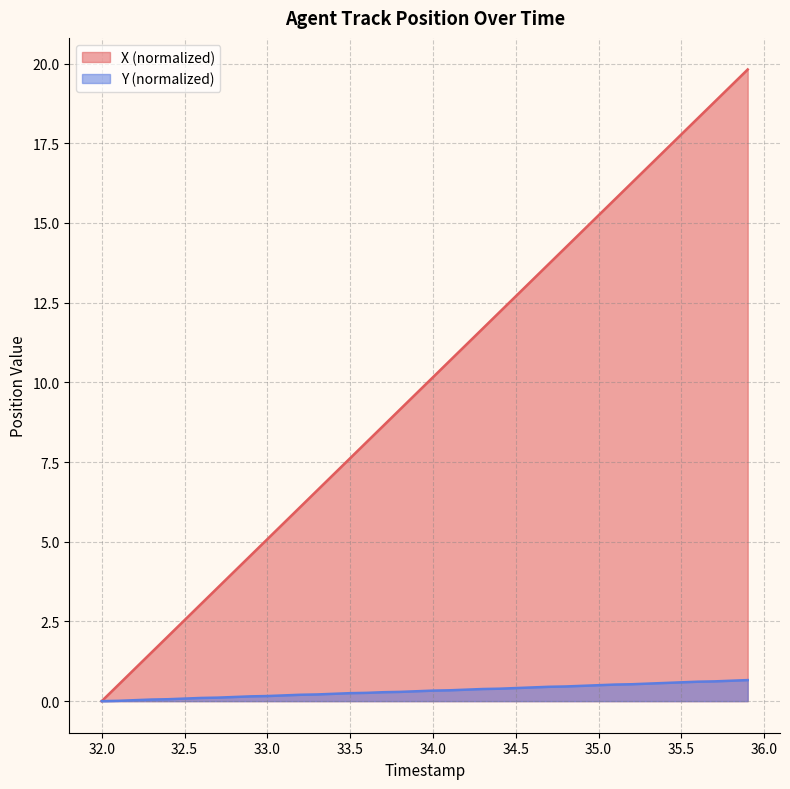

Which series has the largest total across all categories?

X (normalized)